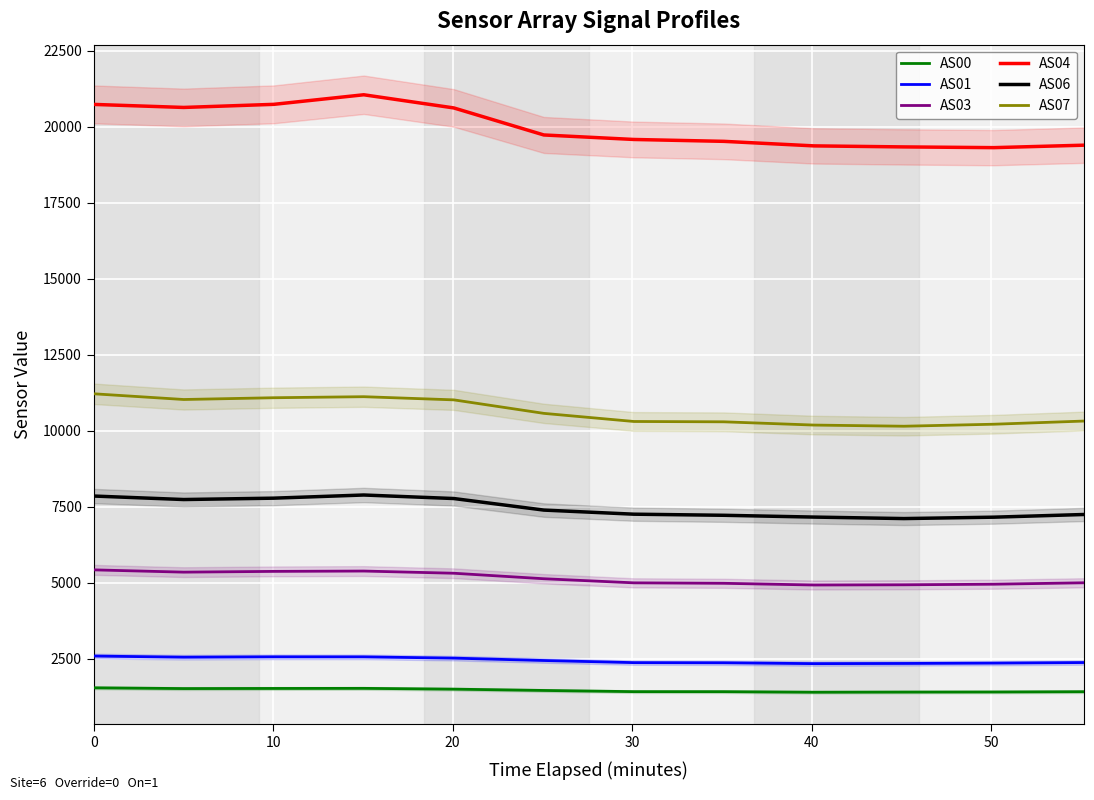

Which series has the widest spread of values?

AS04